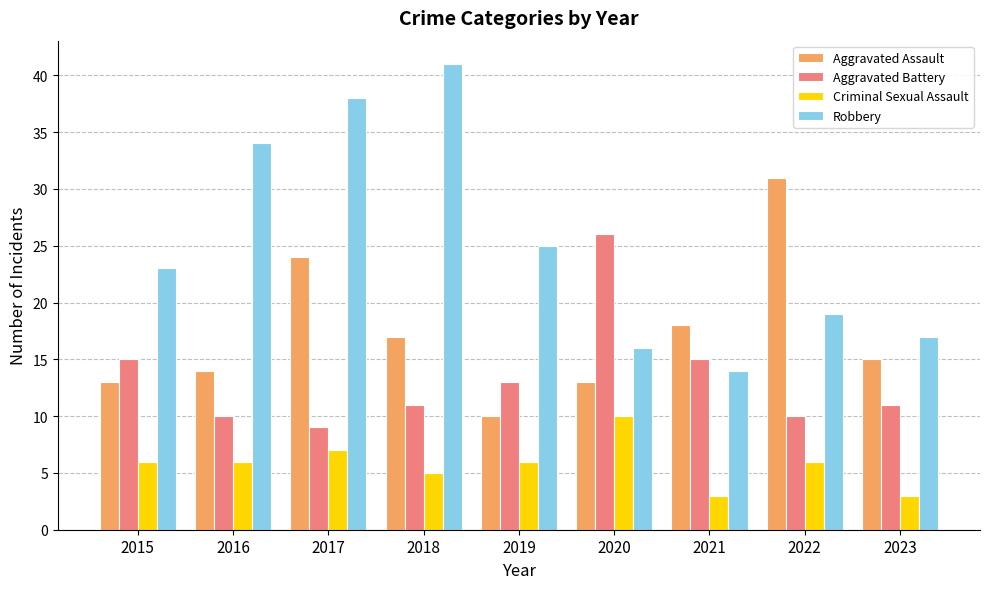

What is the difference between the Robbery values at 2023 and 2019?

8